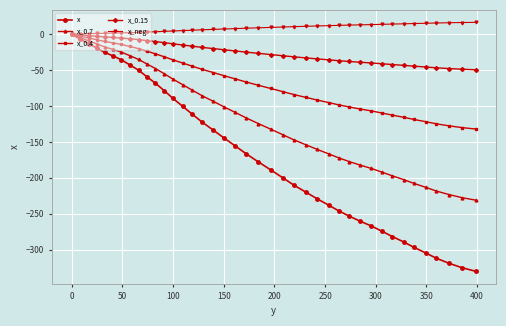

Which series has the largest range (max minus min)?

x